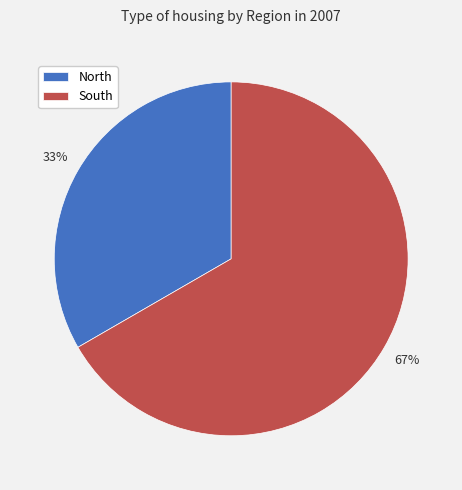

True or false: North accounts for 43% of the total.

False